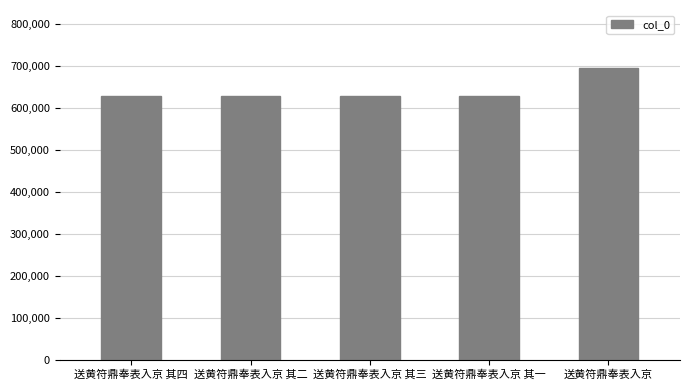

What is the maximum value shown in the chart?

693980